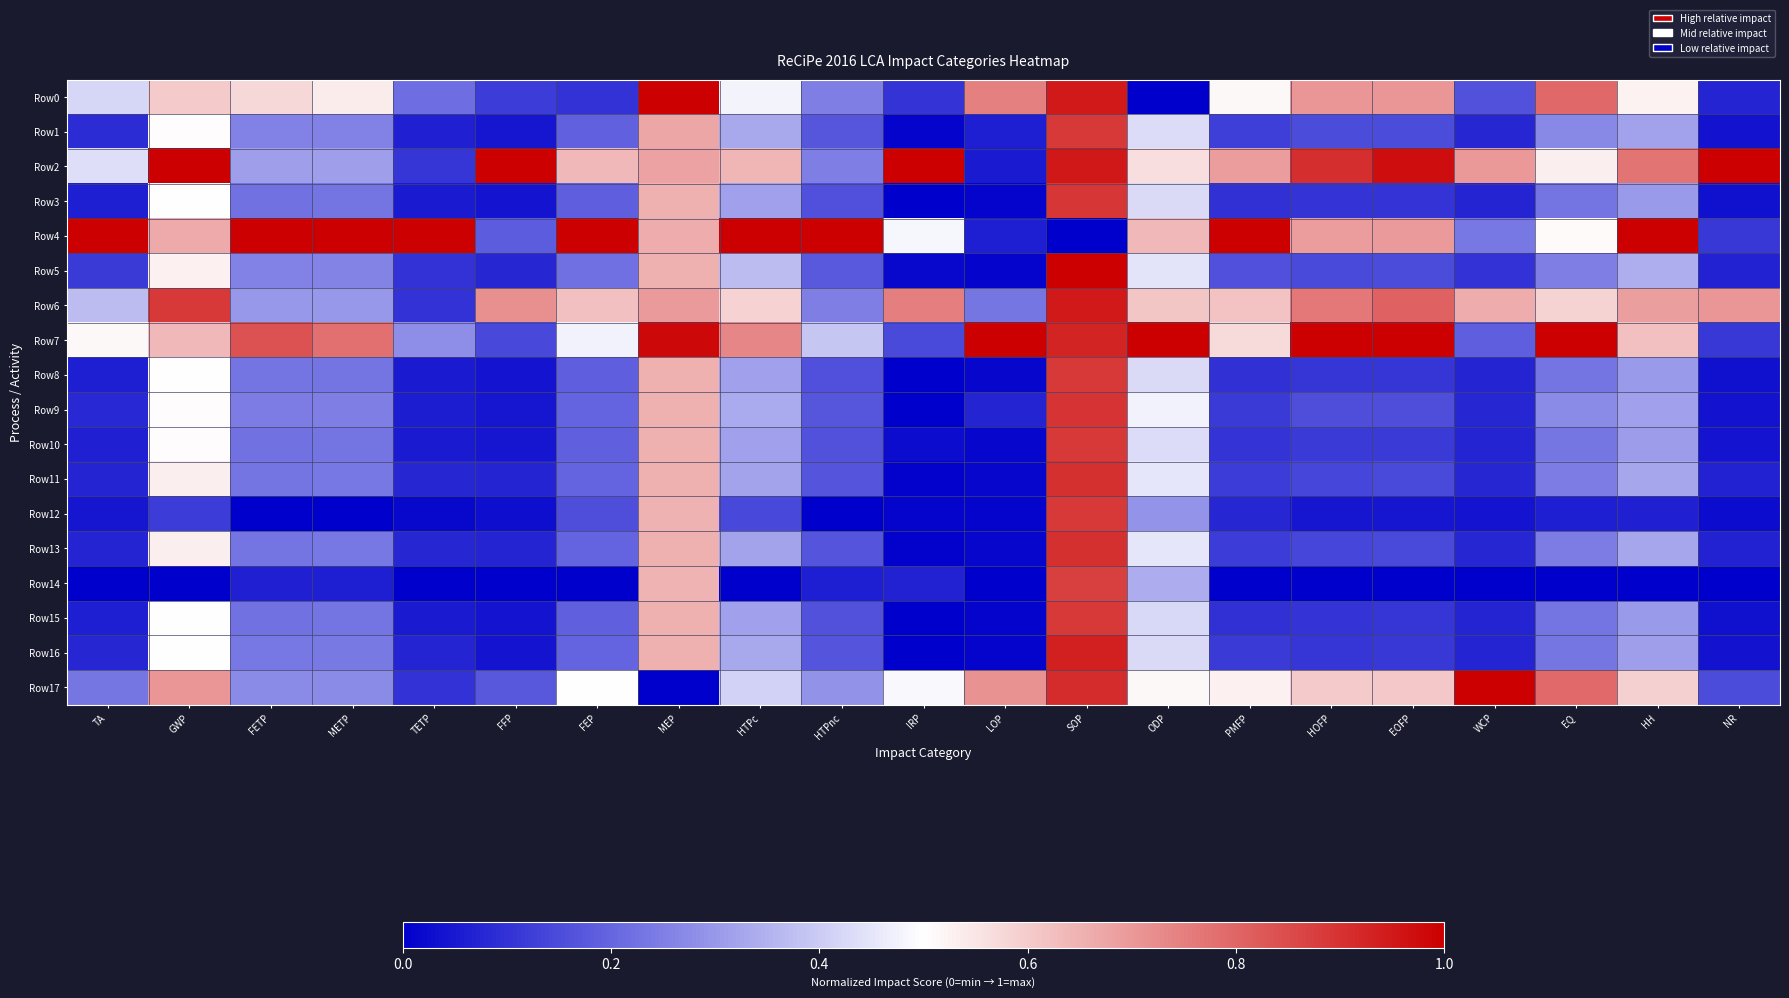

What is the spread (max minus min) of values at HTPc?

1.0